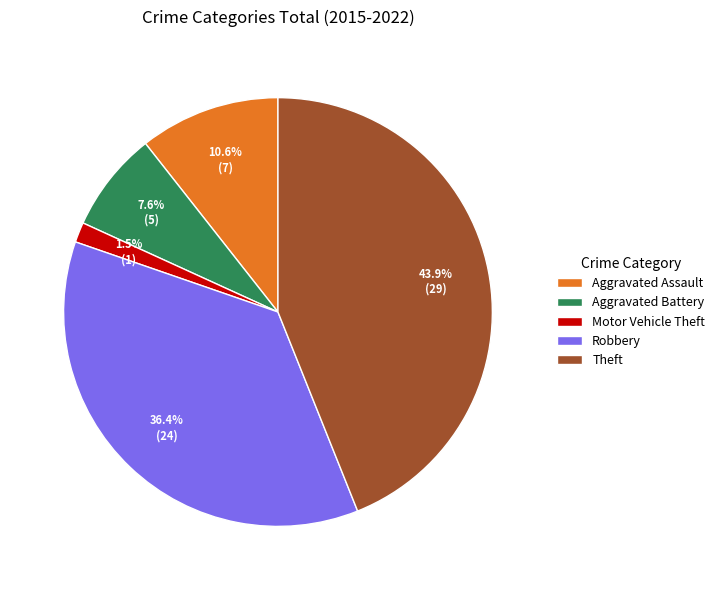

Count the number of slices in the pie.

5